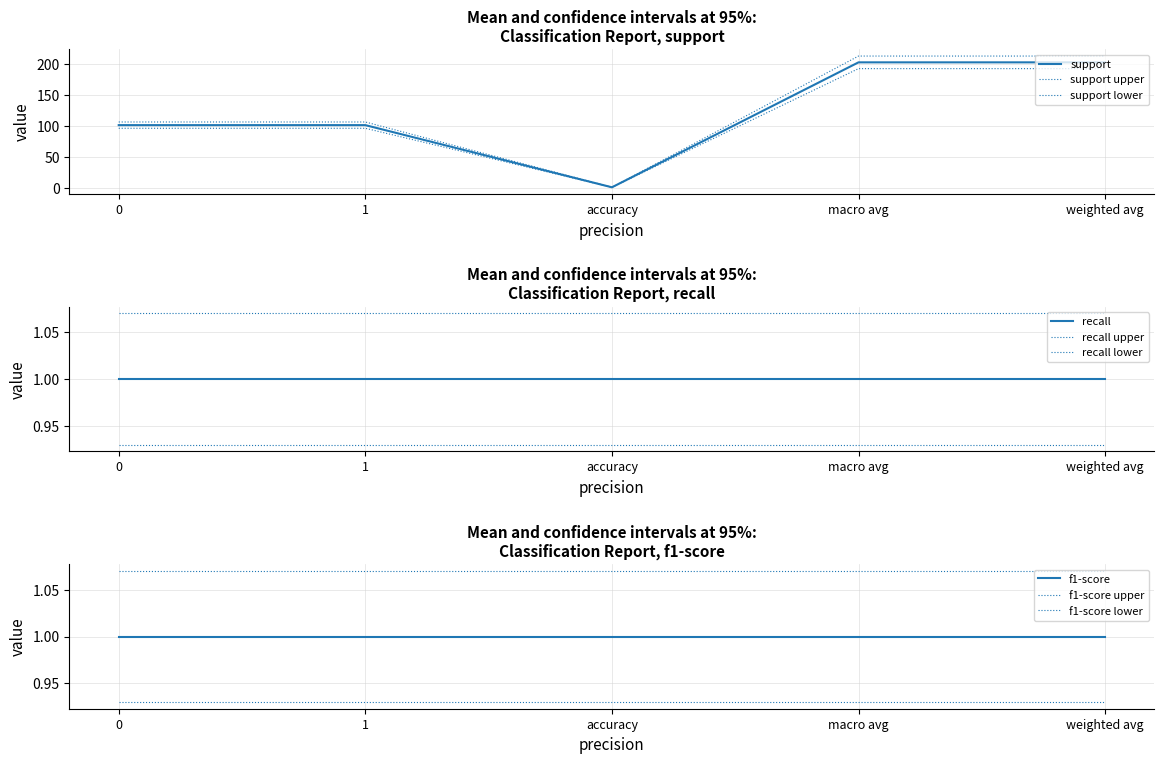

What is the minimum value for f1-score?

1.0